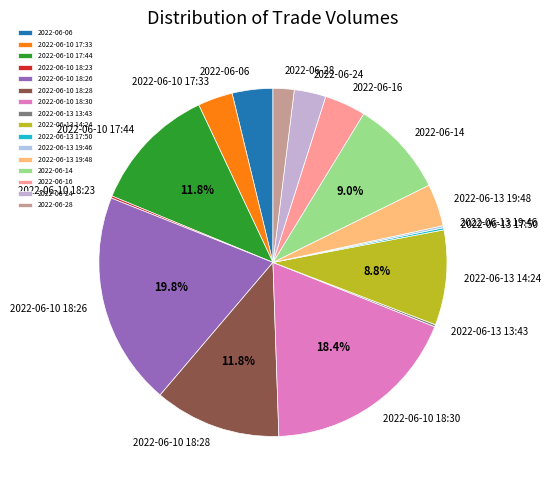

What portion of the pie excludes 2022-06-10 17:44?

88.2%